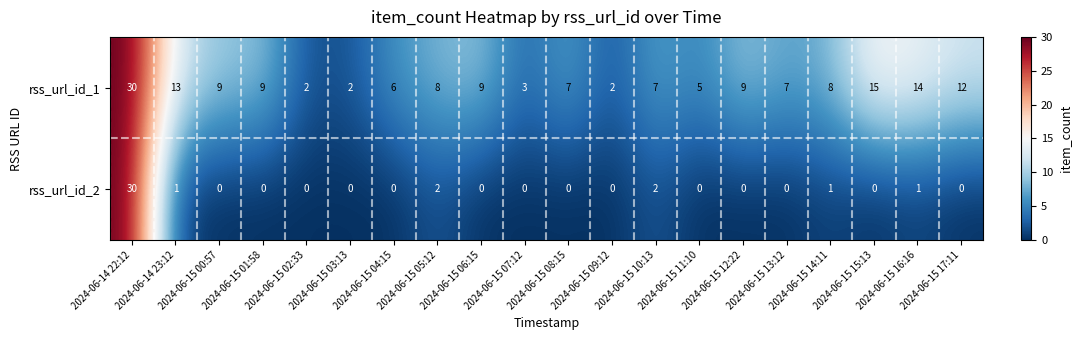

How many data points in rss_url_id_1 are less than 8?

9